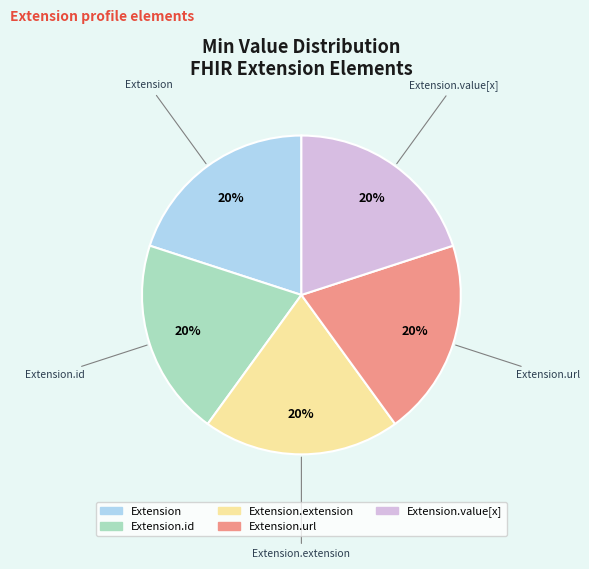

Does any single category account for the majority?

No